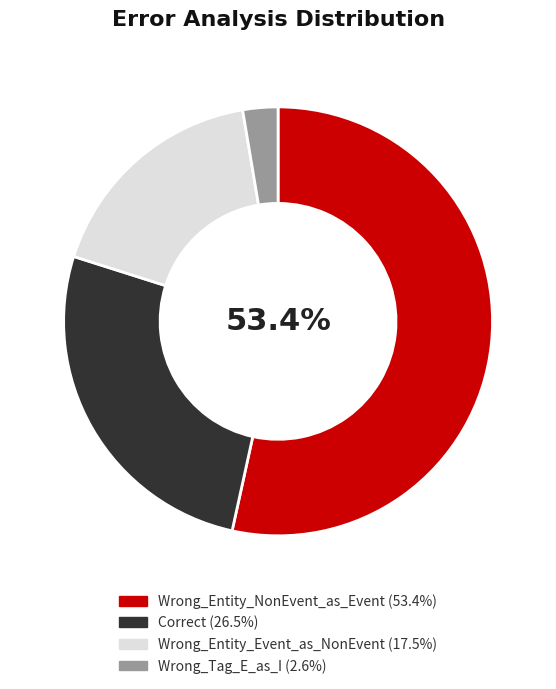

Which category accounts for the majority?

Wrong_Entity_NonEvent_as_Event